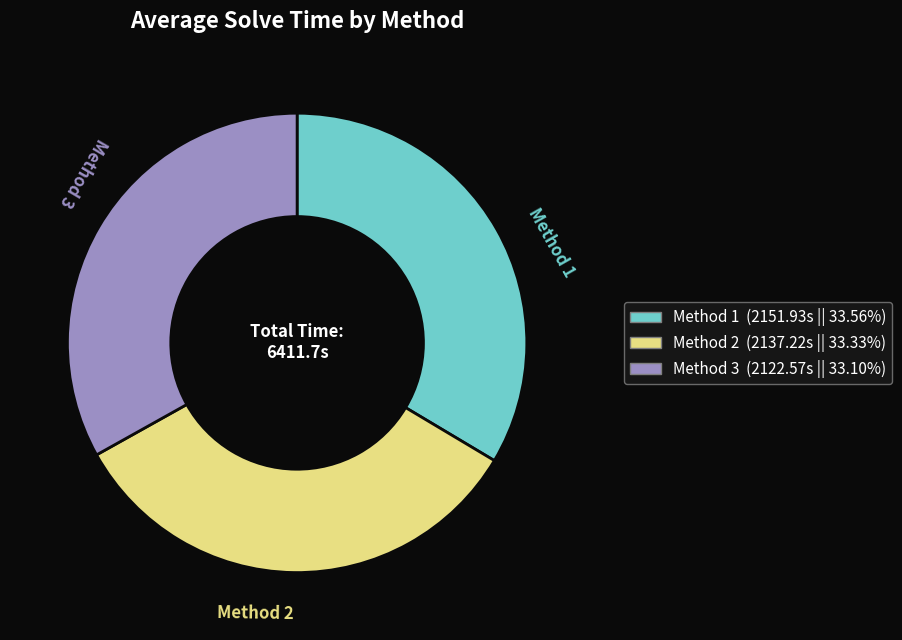

Is there any slice that represents more than half of the pie?

No